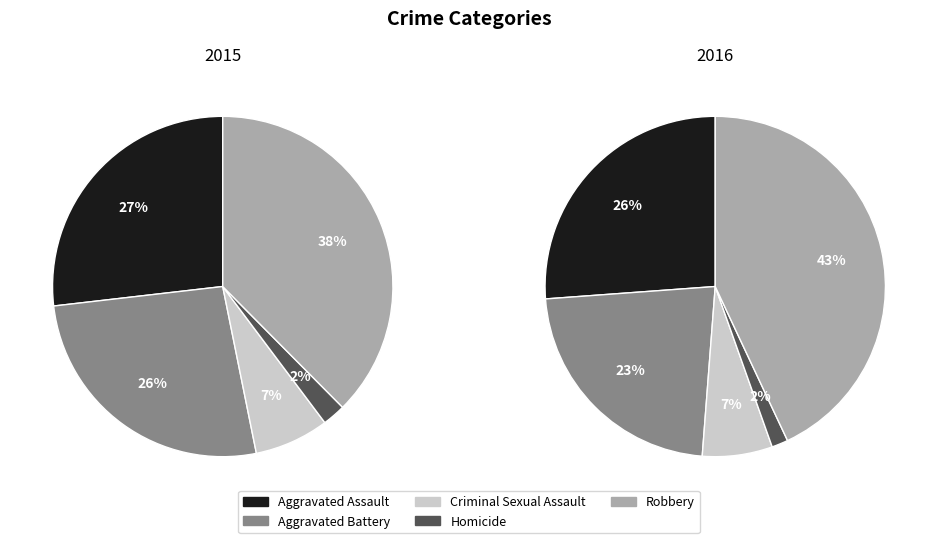

True or false: Robbery accounts for 38% of the total.

True